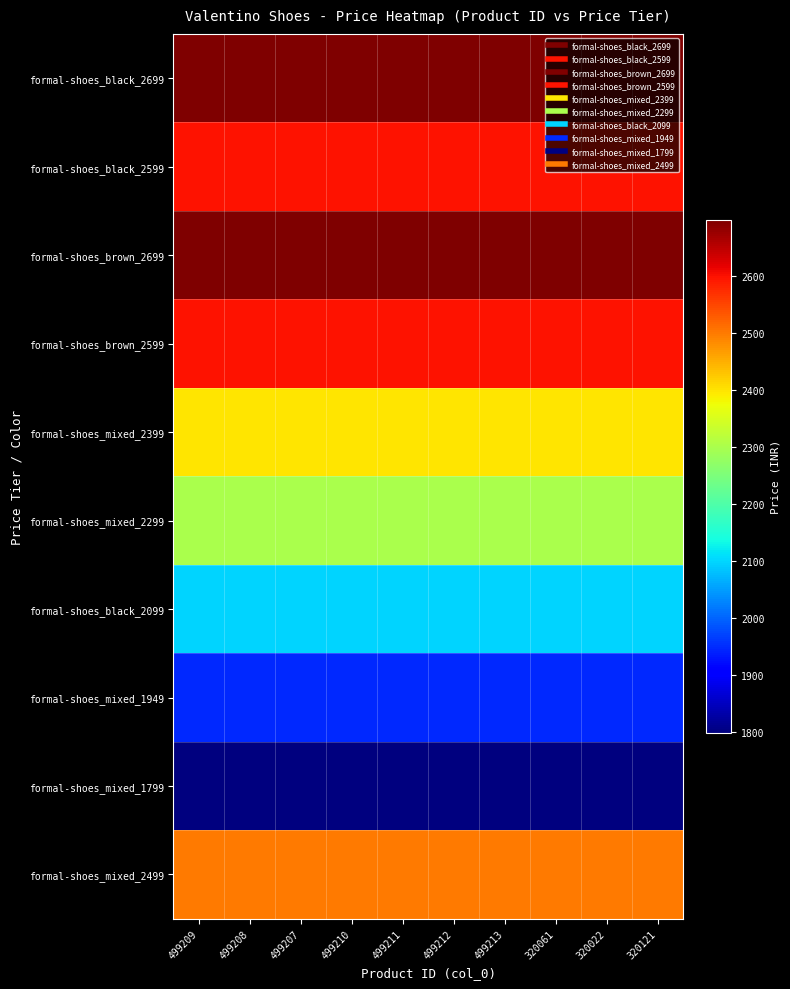

Reading left to right, list all the values displayed in this chart.

formal-shoes_black_2699: 499209=2699	499208=2699	499207=2699	499210=2699	499211=2699	499212=2699	499213=2699	320061=2699	320022=2699	320121=2699
formal-shoes_black_2599: 499209=2599	499208=2599	499207=2599	499210=2599	499211=2599	499212=2599	499213=2599	320061=2599	320022=2599	320121=2599
formal-shoes_brown_2699: 499209=2699	499208=2699	499207=2699	499210=2699	499211=2699	499212=2699	499213=2699	320061=2699	320022=2699	320121=2699
formal-shoes_brown_2599: 499209=2599	499208=2599	499207=2599	499210=2599	499211=2599	499212=2599	499213=2599	320061=2599	320022=2599	320121=2599
formal-shoes_mixed_2399: 499209=2399	499208=2399	499207=2399	499210=2399	499211=2399	499212=2399	499213=2399	320061=2399	320022=2399	320121=2399
formal-shoes_mixed_2299: 499209=2299	499208=2299	499207=2299	499210=2299	499211=2299	499212=2299	499213=2299	320061=2299	320022=2299	320121=2299
formal-shoes_black_2099: 499209=2099	499208=2099	499207=2099	499210=2099	499211=2099	499212=2099	499213=2099	320061=2099	320022=2099	320121=2099
formal-shoes_mixed_1949: 499209=1949	499208=1949	499207=1949	499210=1949	499211=1949	499212=1949	499213=1949	320061=1949	320022=1949	320121=1949
formal-shoes_mixed_1799: 499209=1799	499208=1799	499207=1799	499210=1799	499211=1799	499212=1799	499213=1799	320061=1799	320022=1799	320121=1799
formal-shoes_mixed_2499: 499209=2499	499208=2499	499207=2499	499210=2499	499211=2499	499212=2499	499213=2499	320061=2499	320022=2499	320121=2499